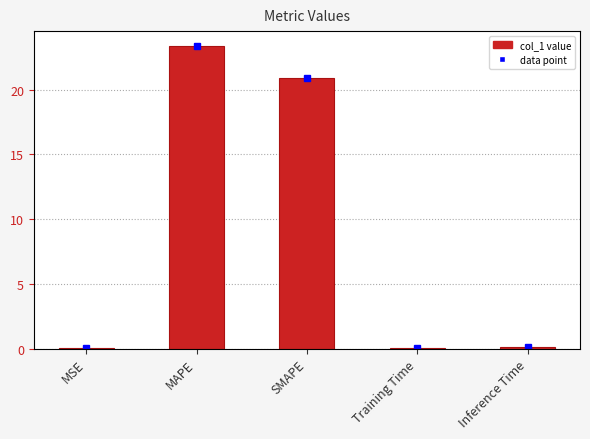

Count the number of data series in this chart.

1